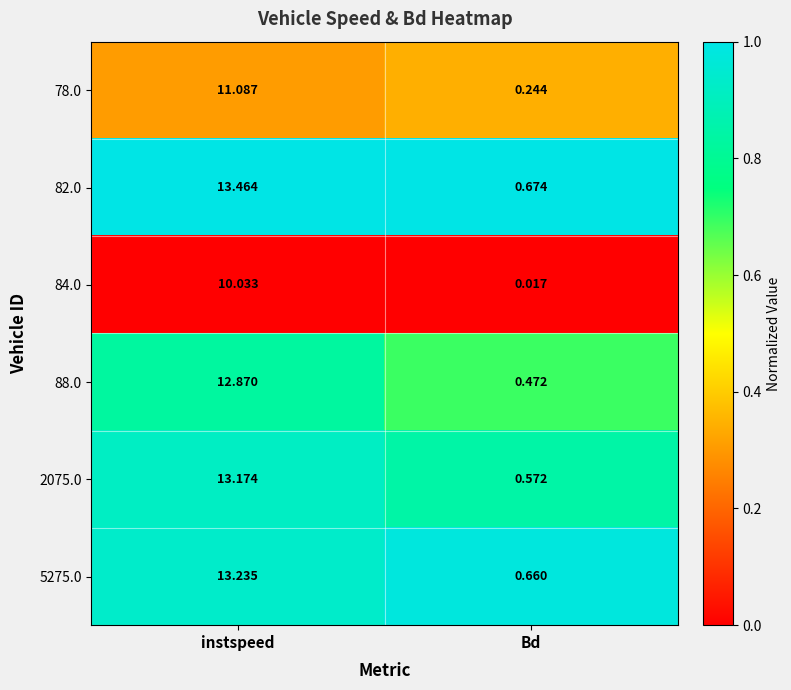

Which series has the largest total across all categories?

82.0